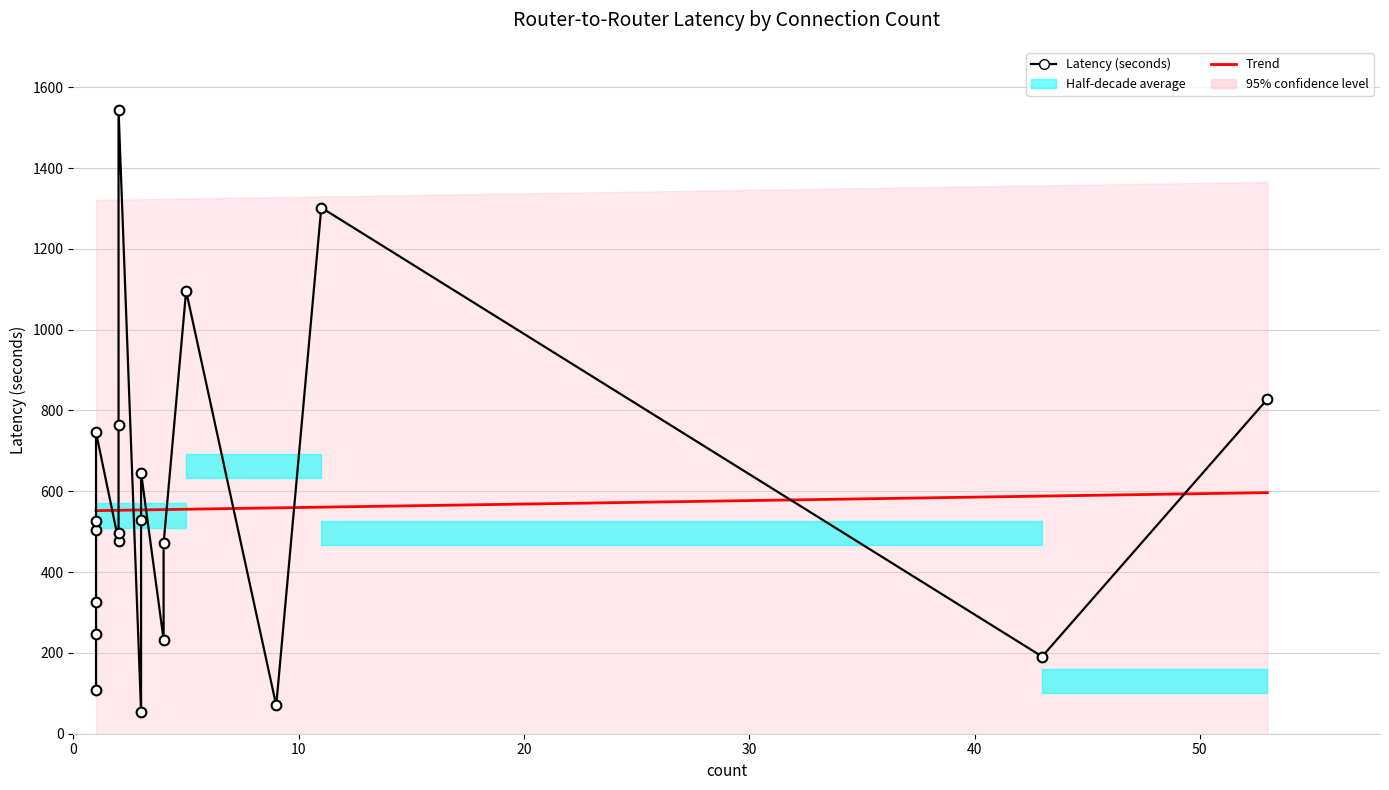

Where is the first local minimum?

1